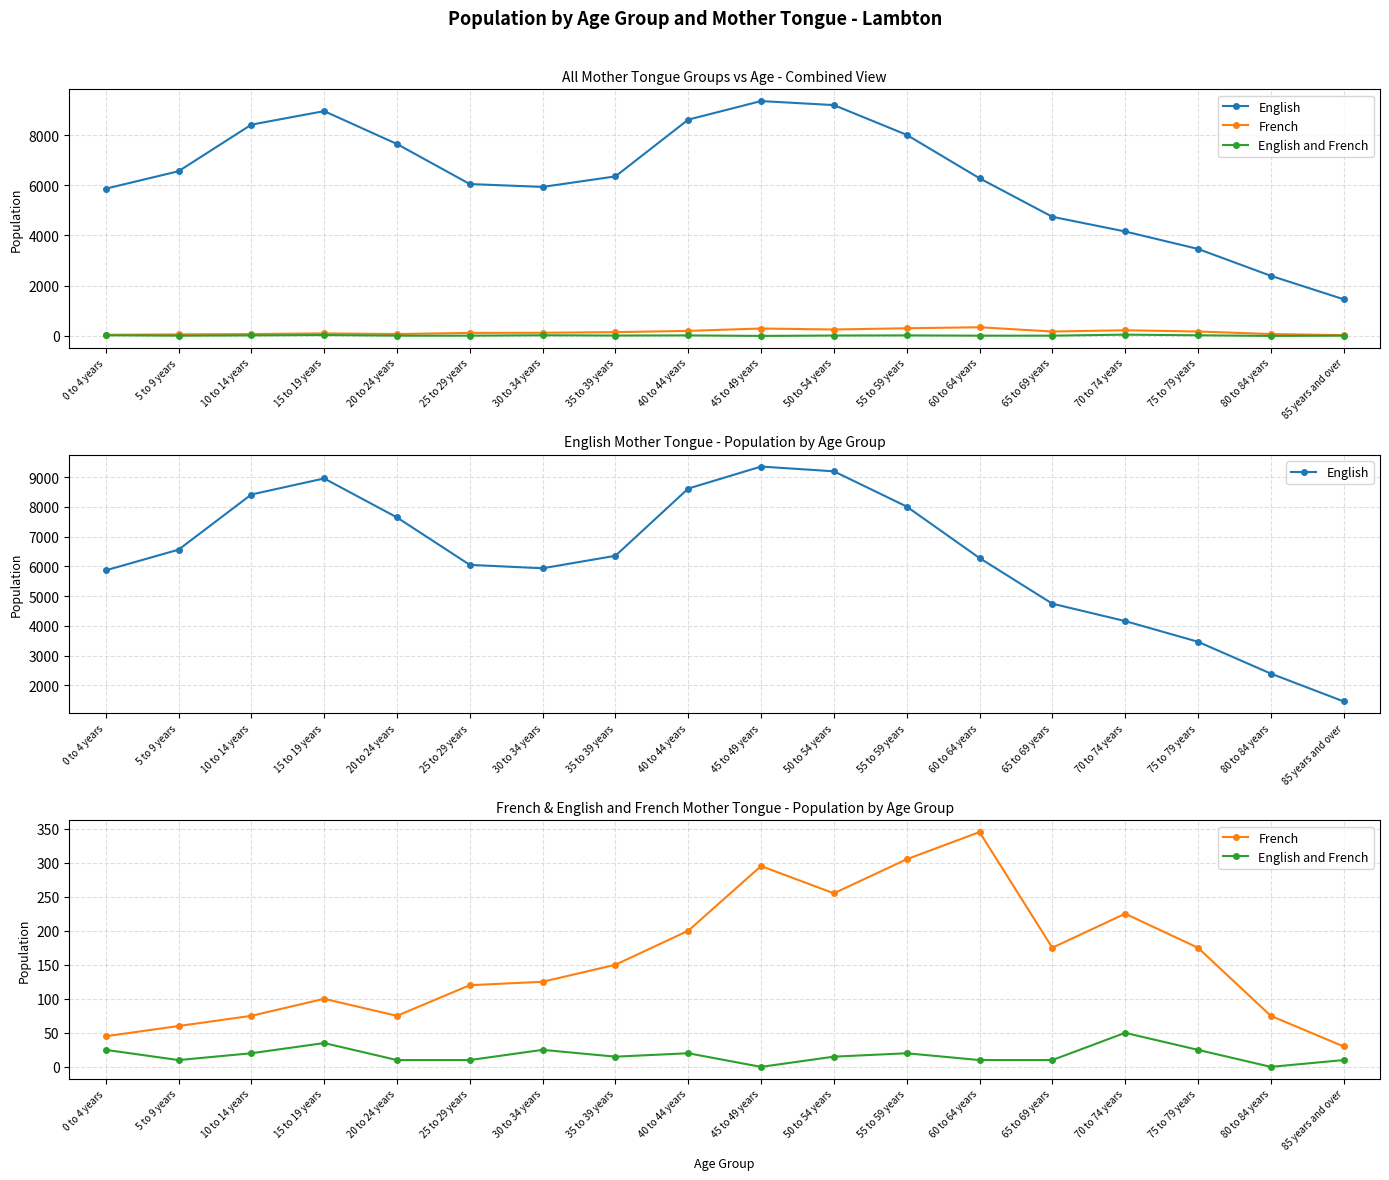

What is the total value across all series at 50 to 54 years?

9465